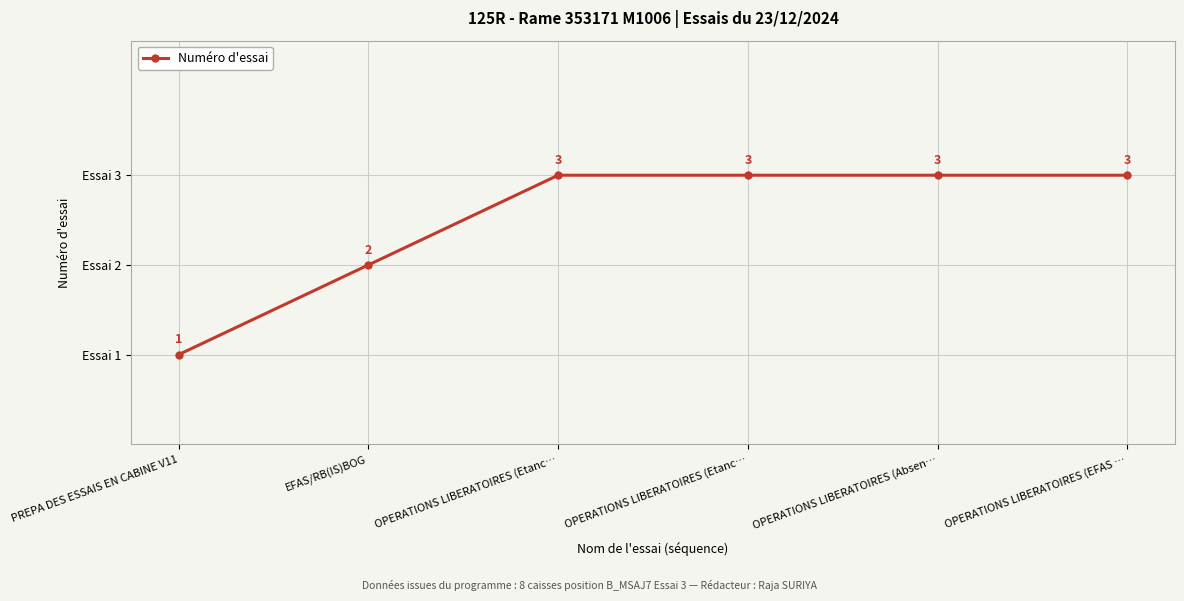

Which category has the highest value across all series?

OPERATIONS LIBERATOIRES (Etanc…